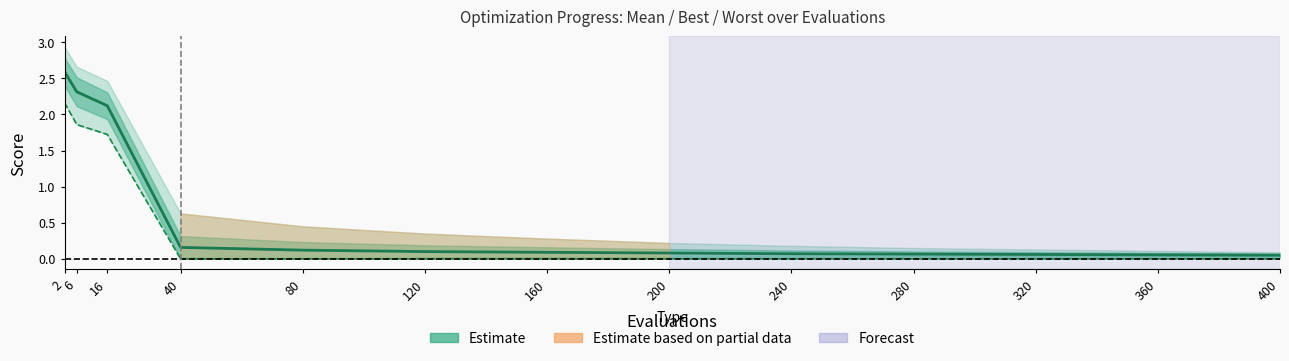

Reading left to right, what are all the values shown in this chart?

mean: 2.6	2.3	2.1	0.2	0.1	0.1	0.1	0.1	0.1	0.1	0.1	0.1	0.1
best: 2.2	1.9	1.7	0.0	0.0	0.0	0.0	0.0	0.0	0.0	0.0	0.0	0.0